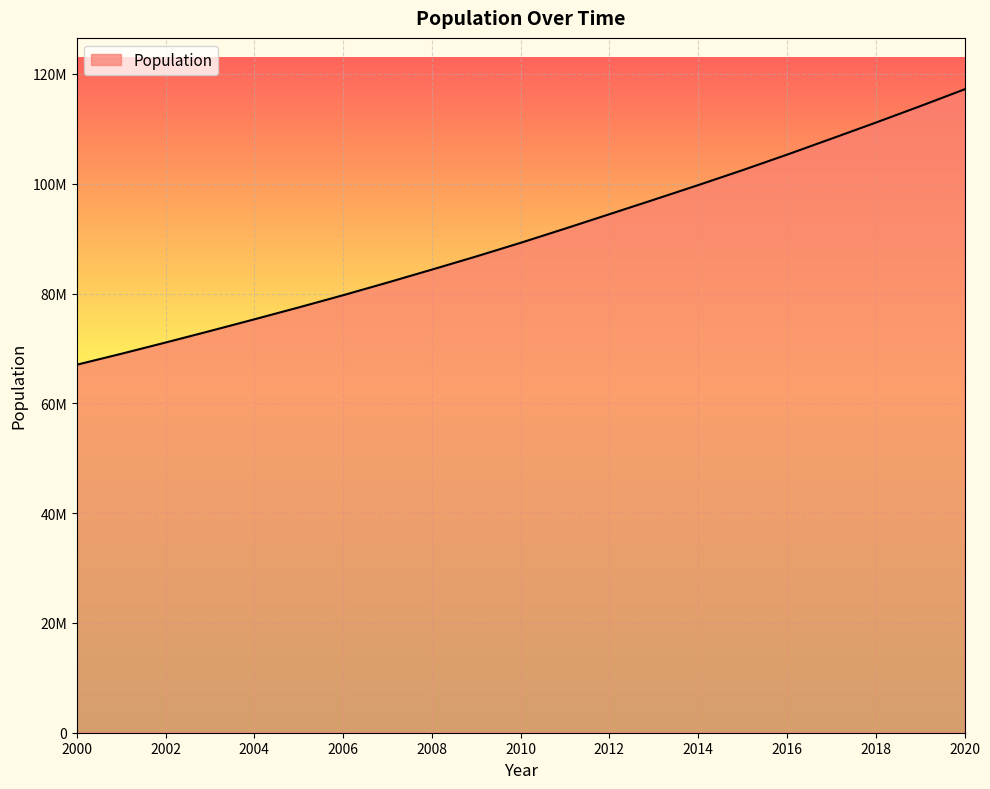

Which label corresponds to the largest value in the chart?

2020